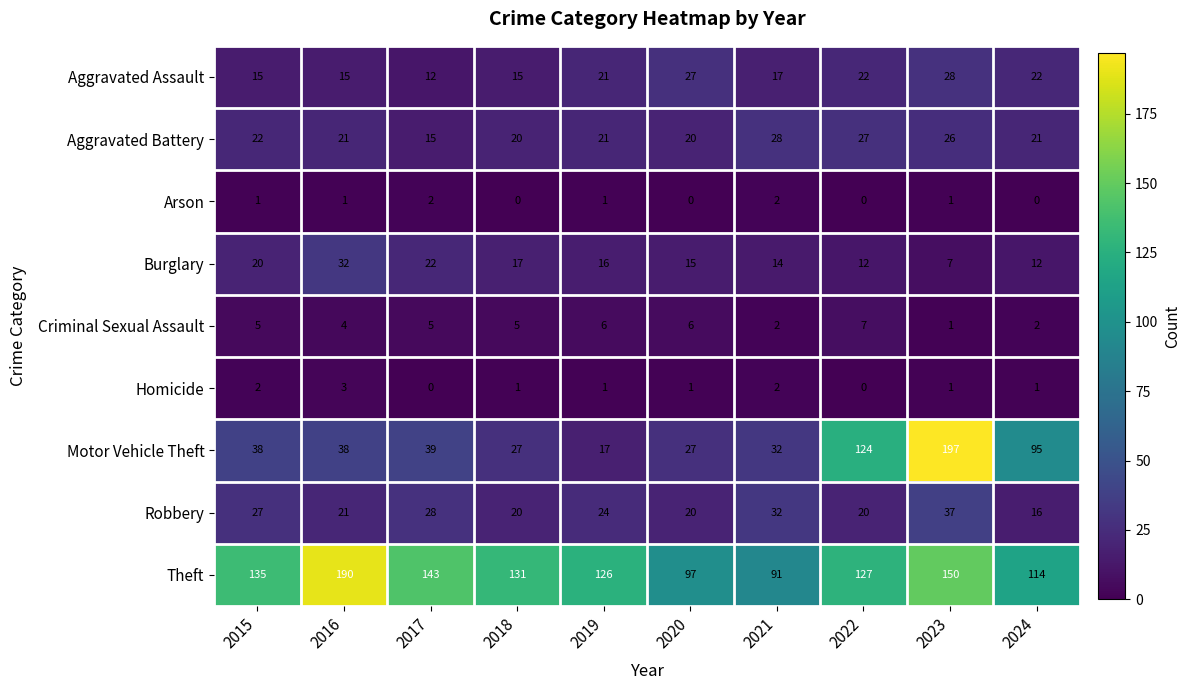

What is the difference between the second highest and second lowest values in the Burglary series?

10